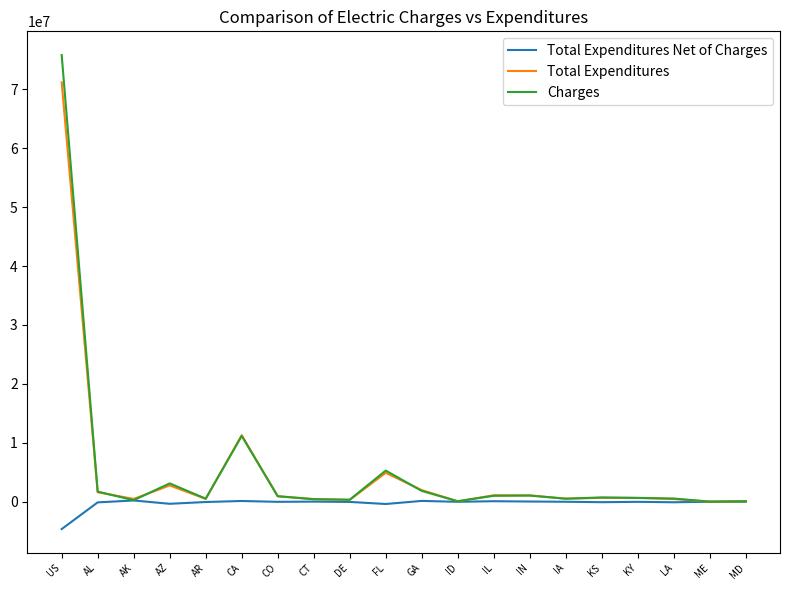

Does the chart have visible grid lines?

No